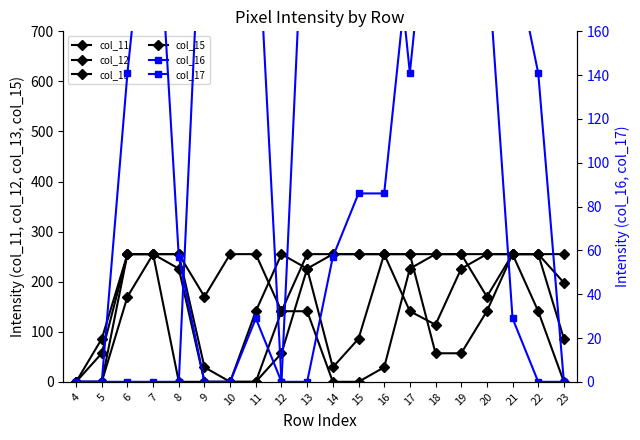

Between 5 and 18, which series saw the biggest shift?

col_11